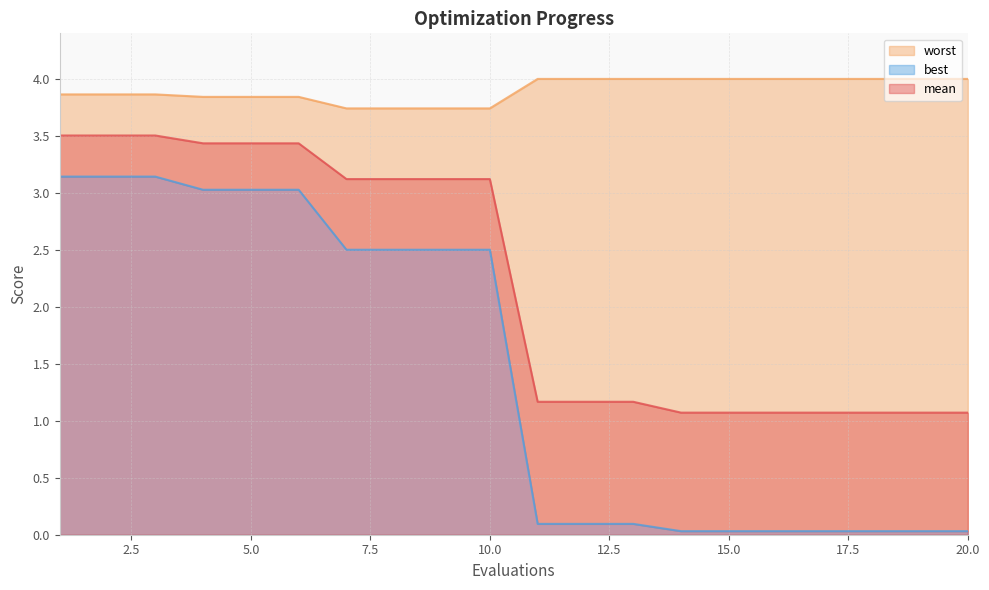

List the series in order of their overall mean, lowest first.

best, mean, worst